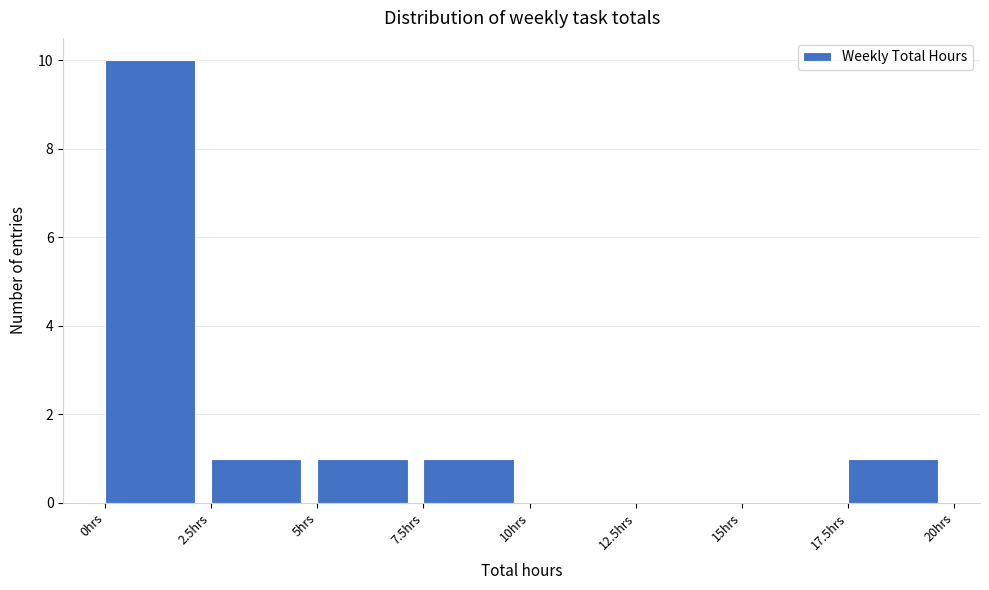

Reading left to right, list every bar in this chart as the range it spans on the x-axis followed by its height. The values are not printed on the chart, so give them approximately, as read against the axis.

0.0 to 2.5: 10
2.5 to 5.0: 1
5.0 to 7.5: 1
7.5 to 10.0: 1
10.0 to 12.5: 0
12.5 to 15.0: 0
15.0 to 17.5: 0
17.5 to 20.0: 1